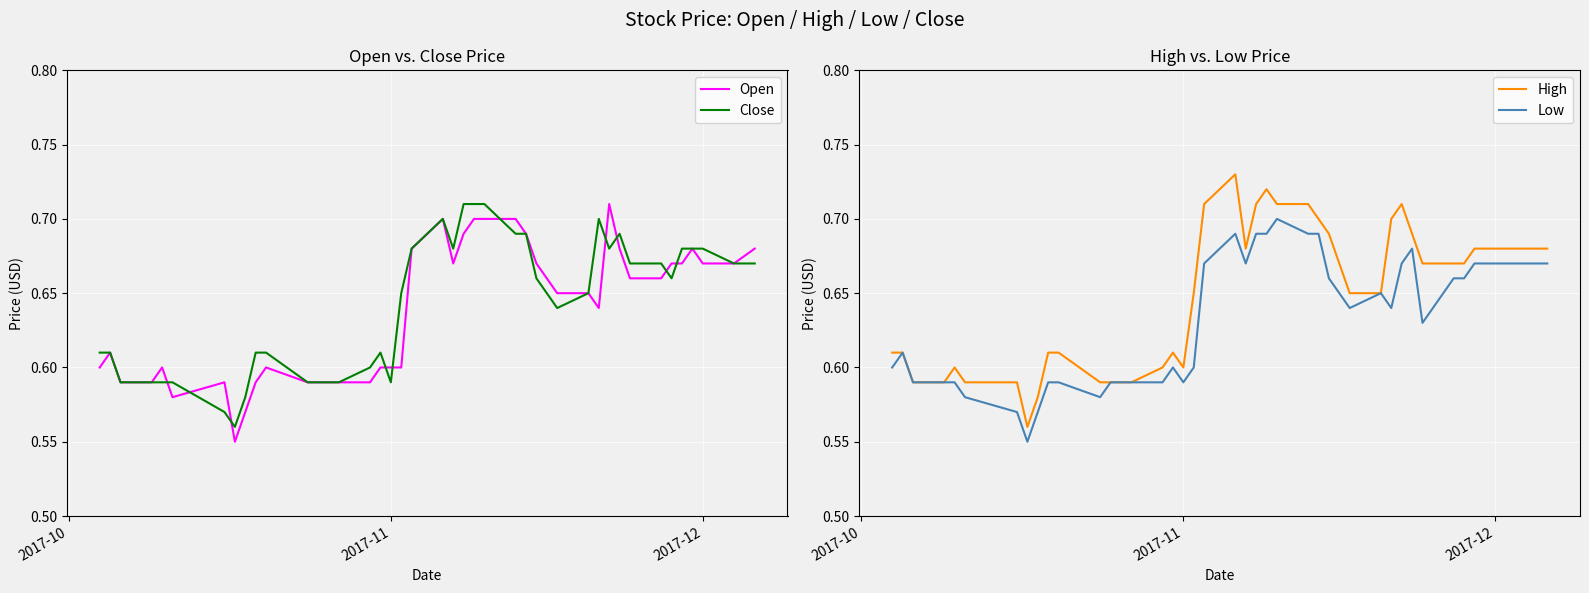

Which series has the largest range (max minus min)?

High